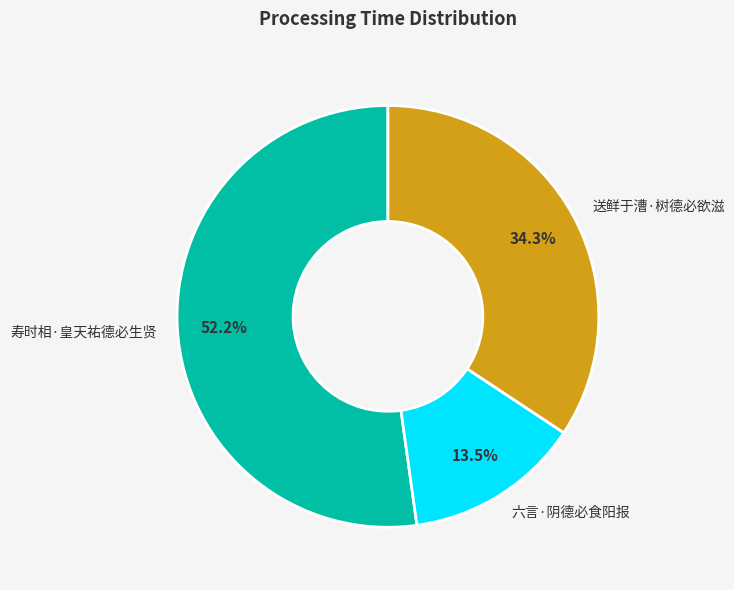

What is the largest slice in the pie chart?

寿时相·皇天祐德必生贤